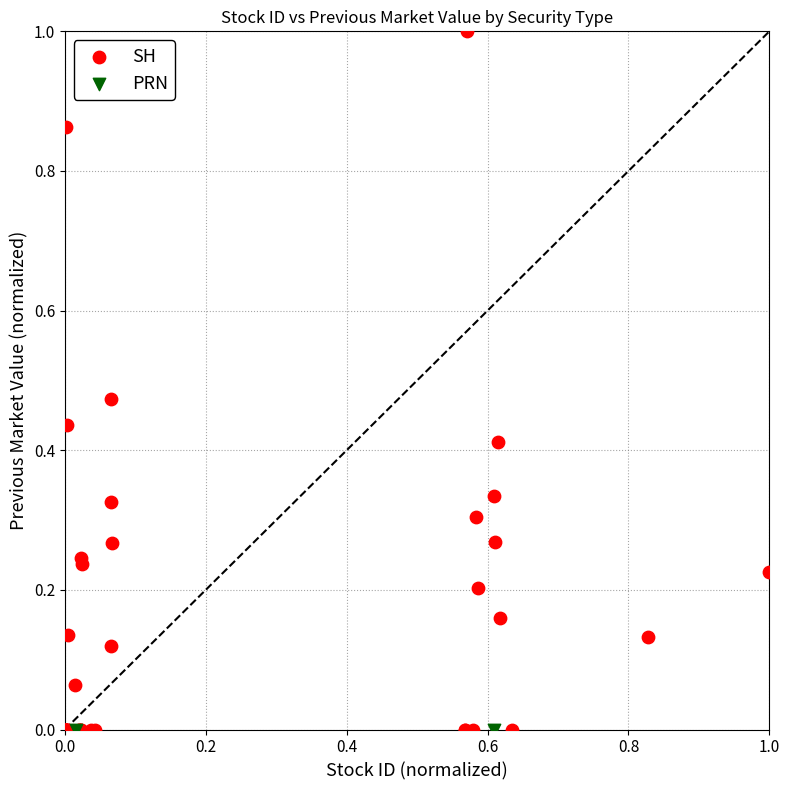

What are all the series names shown in the legend?

SH, PRN